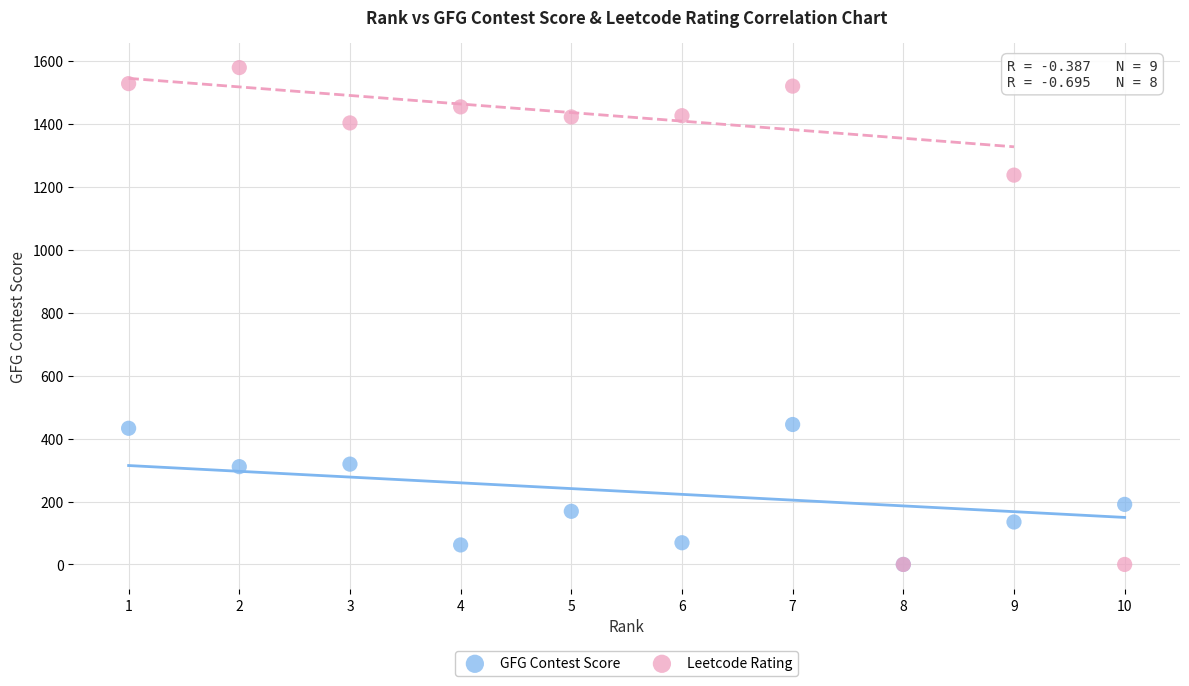

What are all the series names shown in the legend?

GFG Contest Score, Leetcode Rating